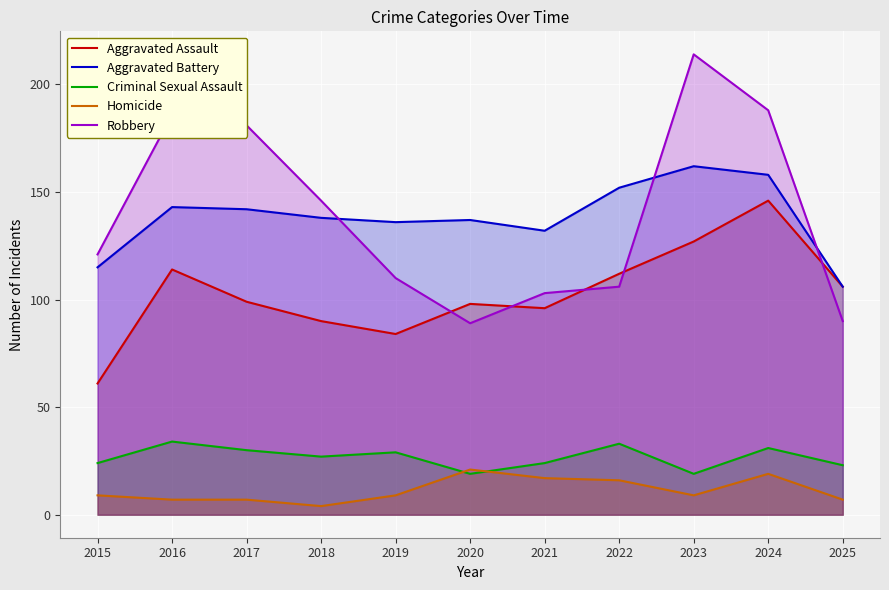

The Aggravated Battery series shows 241 at 2024. True or false?

False